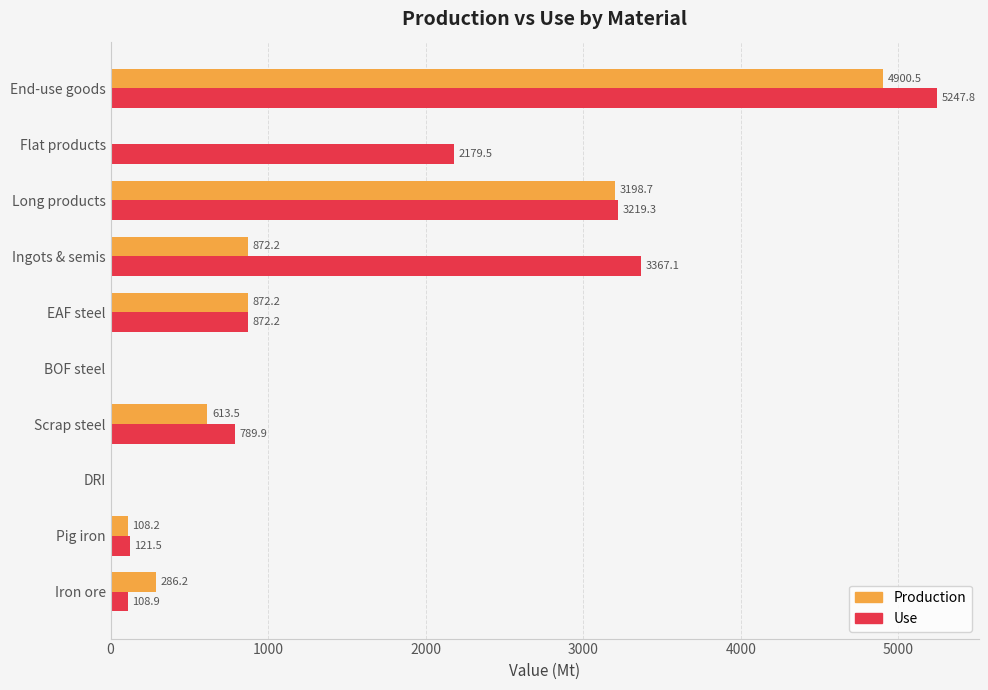

What are all the series names shown in the legend?

Production, Use